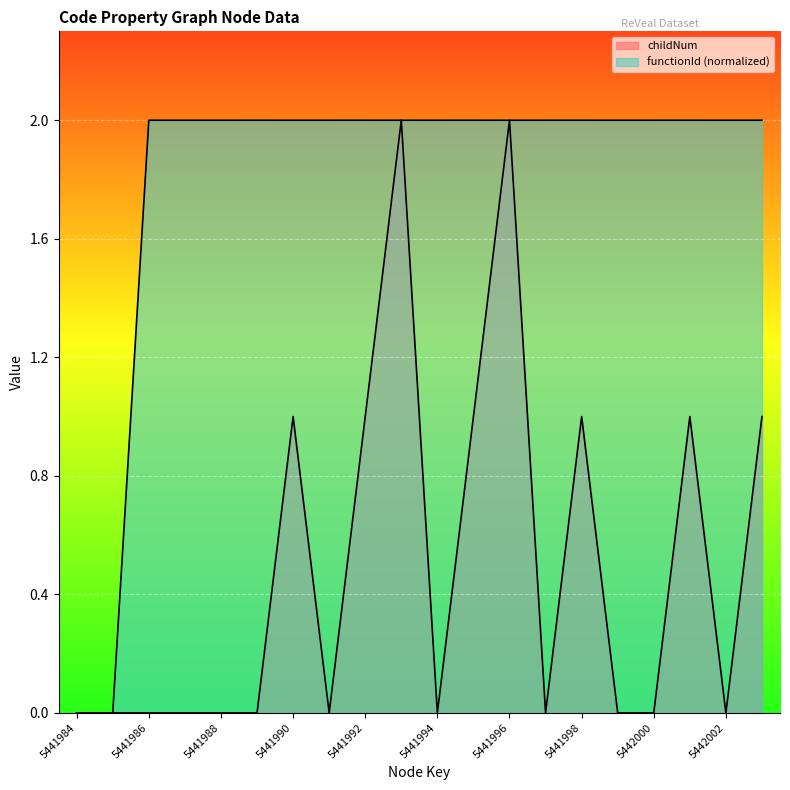

Which category has the highest value in the functionId series?

5441986